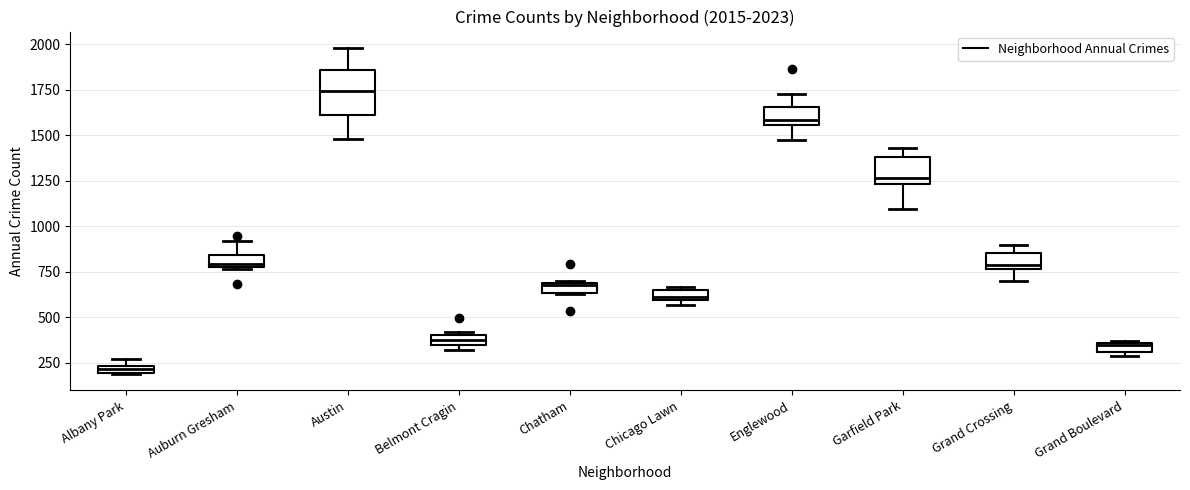

Which box has the highest median line?

Austin